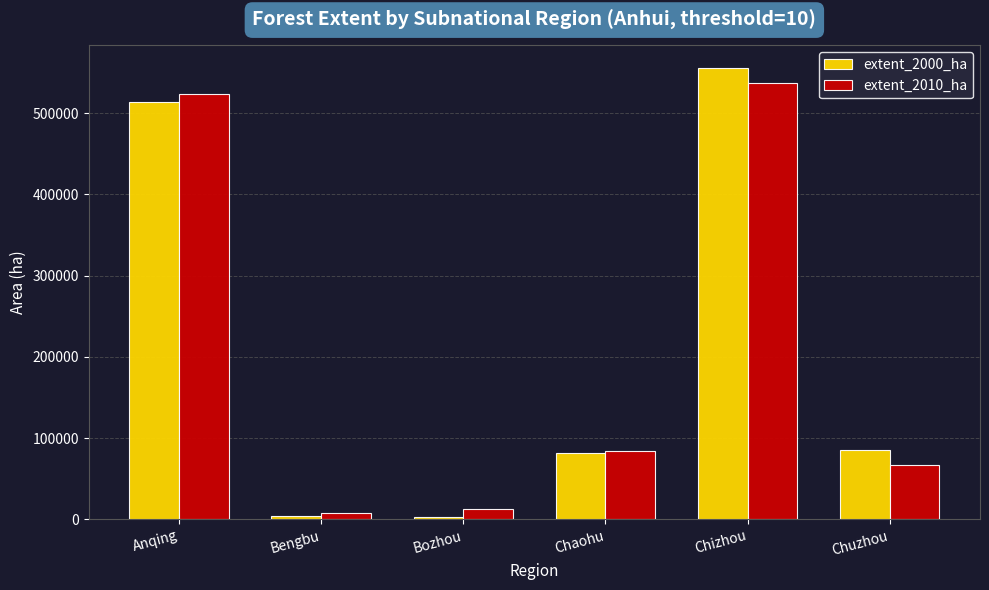

Count the number of categories in the chart.

6